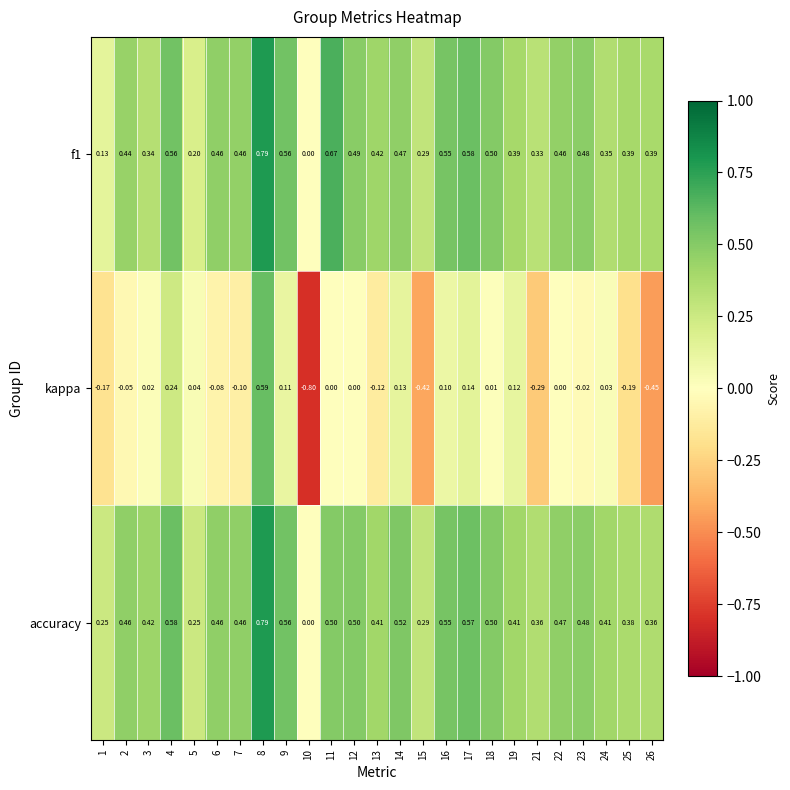

Between 14 and 15, which series saw the biggest shift?

kappa